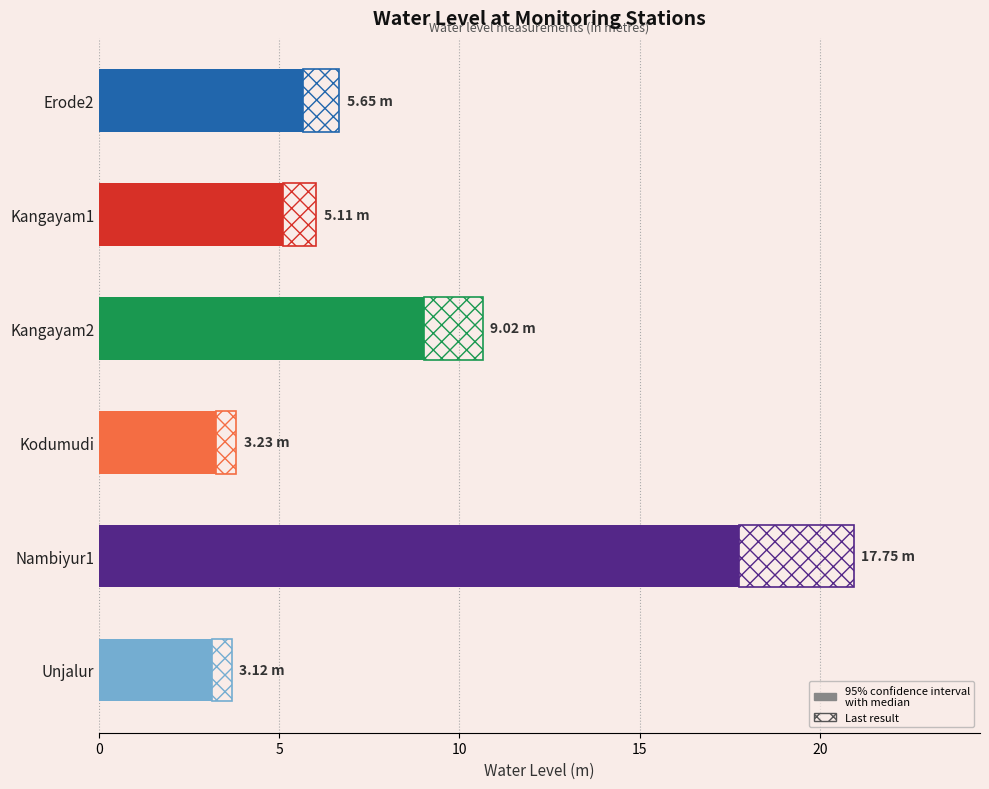

What is the change in value from 15 to 20?

+14.5